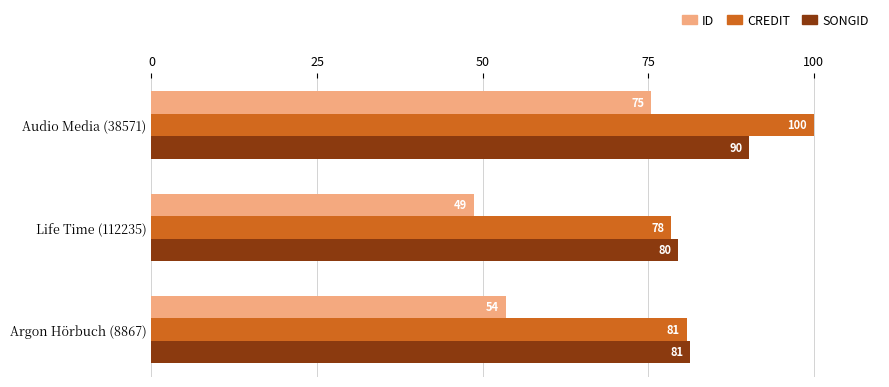

What are all the series names shown in the legend?

ID, CREDIT, SONGID